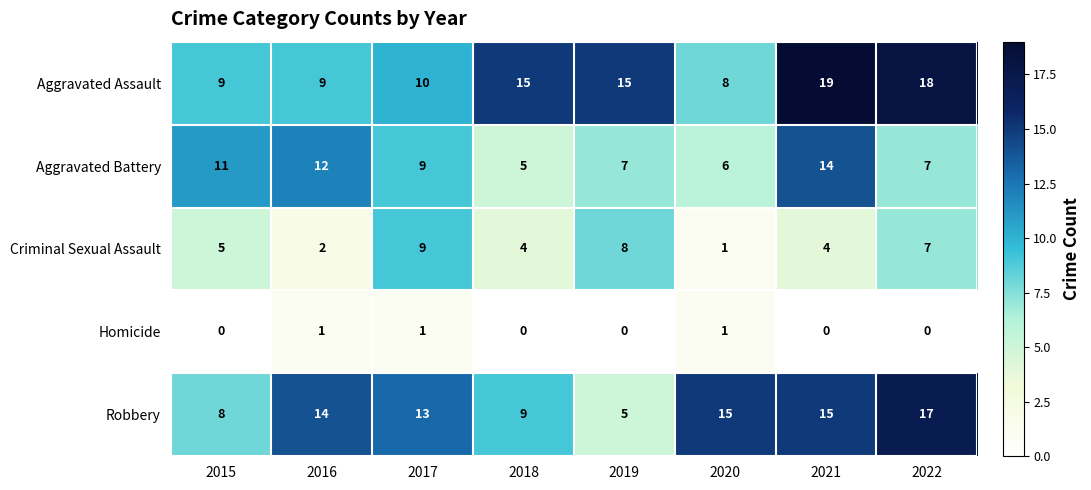

The value of Aggravated Assault at 2022 is 10. True or false?

False